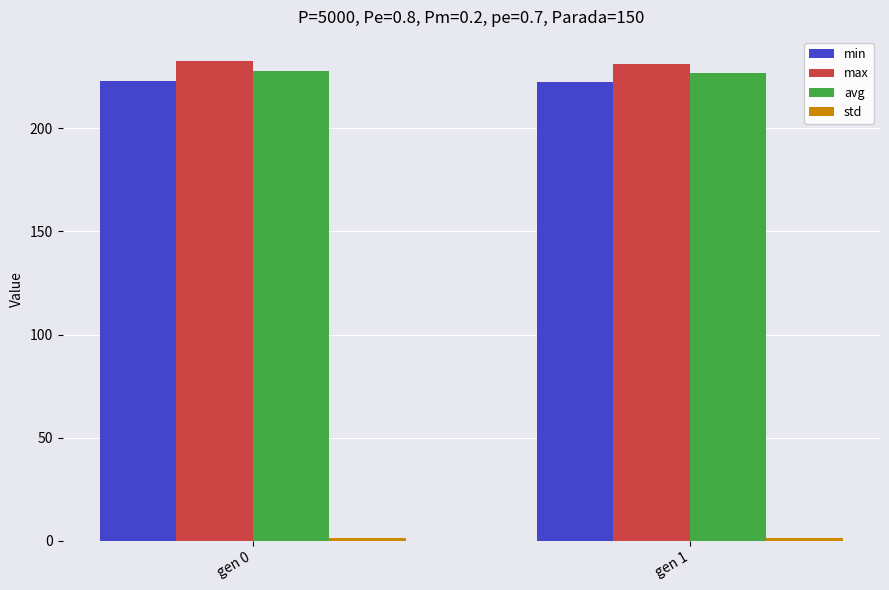

What is the maximum value for avg?

227.8